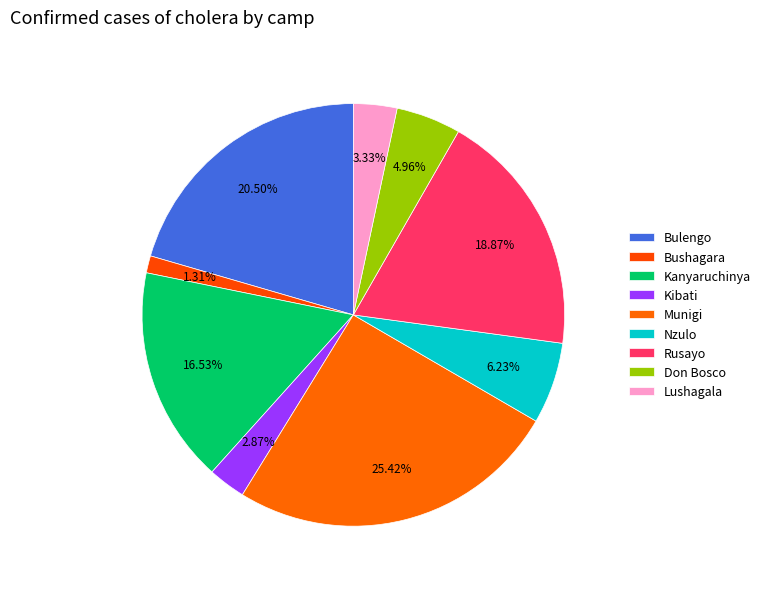

Which category has the smallest portion of the pie?

Bushagara